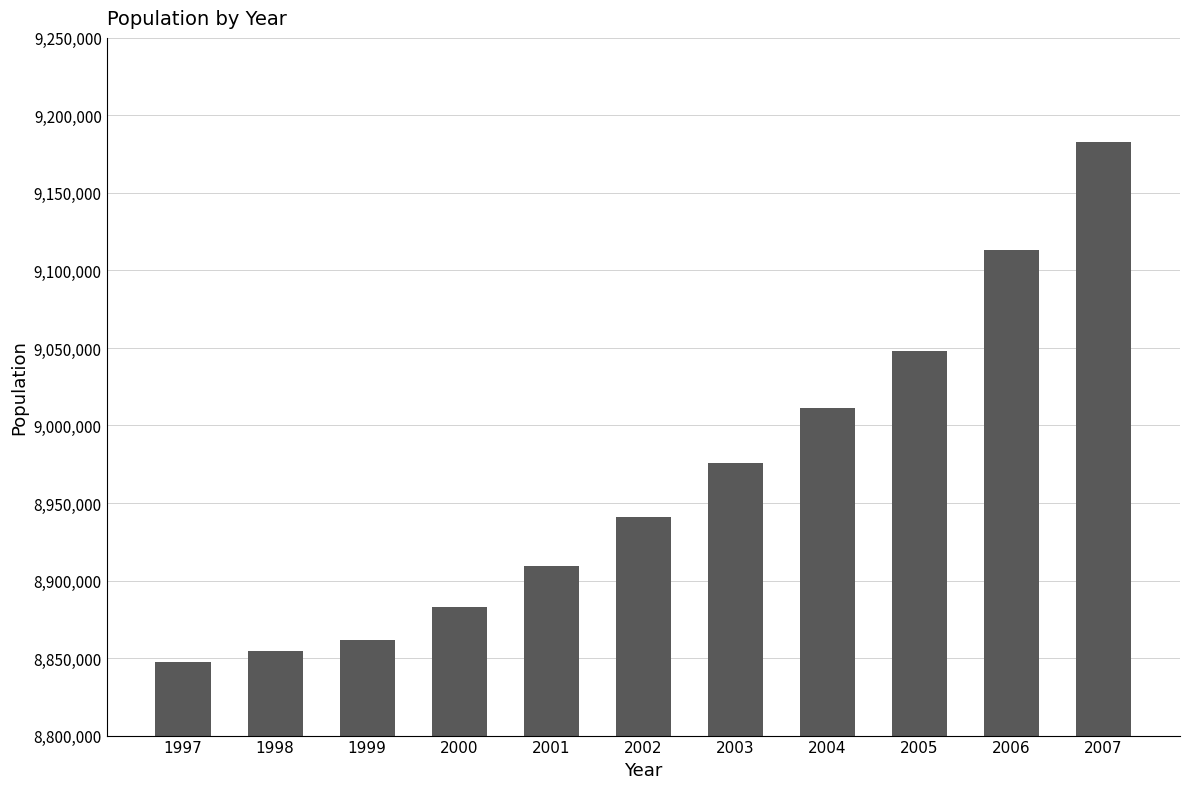

Where is the data nearest to the value 9015276?

2004